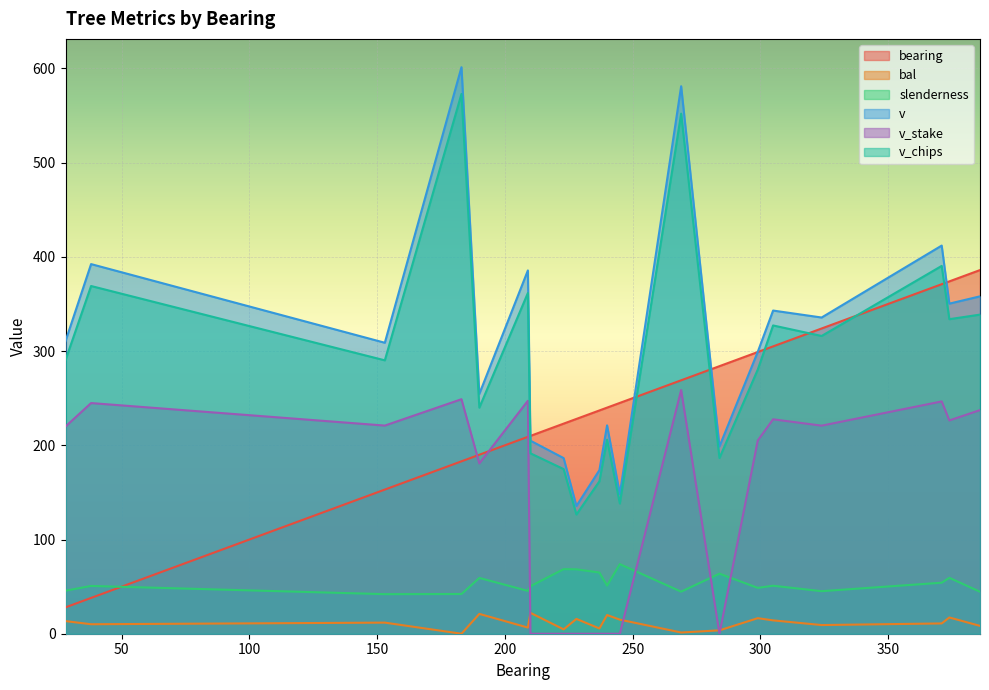

The value of bal at 374 is 17.2. True or false?

True